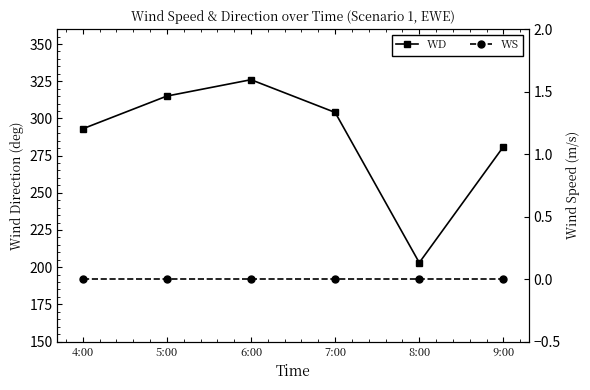

Reading left to right, extract all data points from this chart.

WD: 293	315	326	304	203	281
WS: 0	0	0	0	0	0